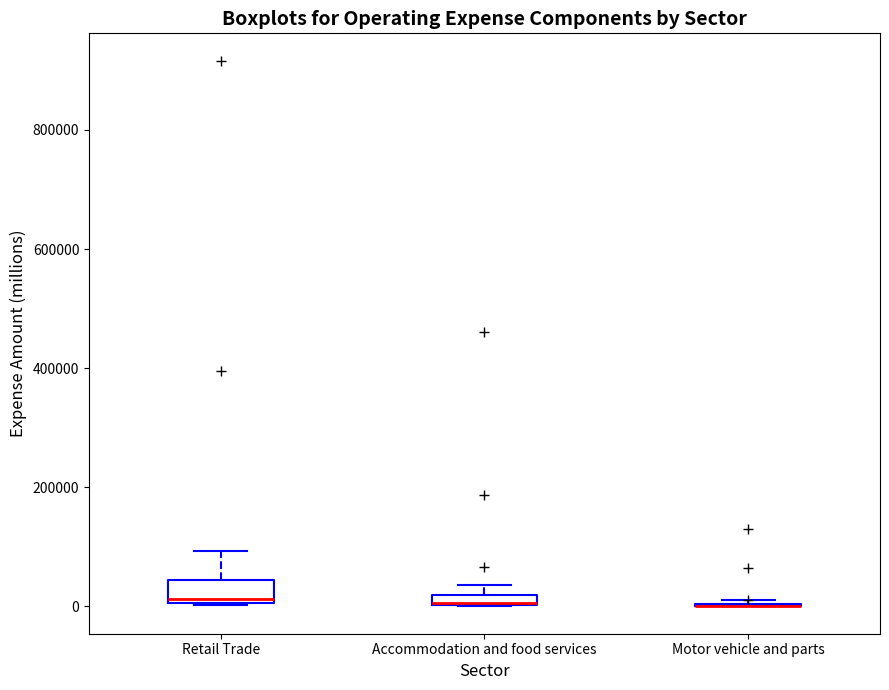

Where is the upper edge of the box for Accommodation and food services on the y-axis? The values are not printed on the chart, so give them approximately, as read against the axis.

20000